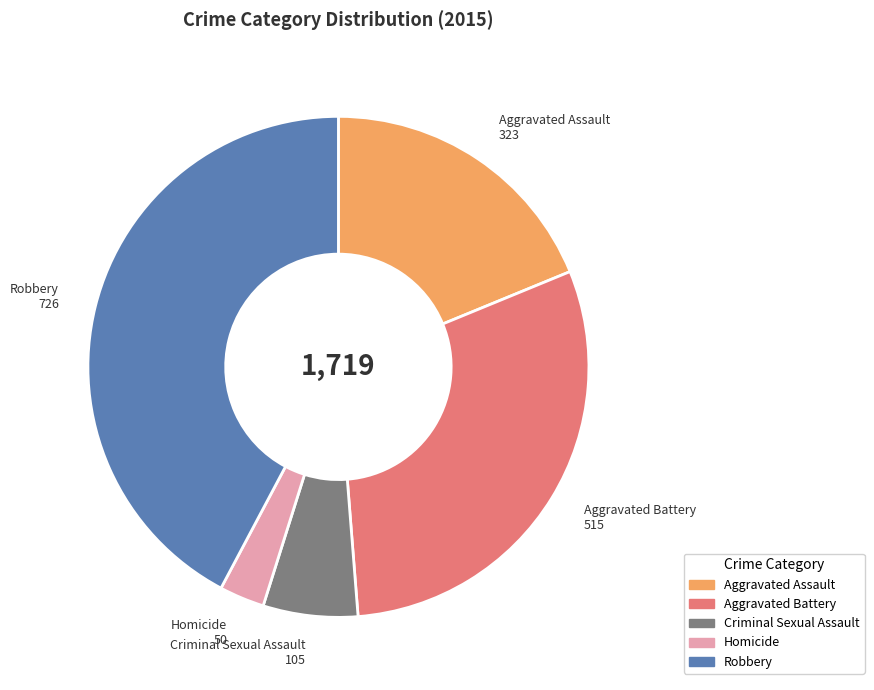

Is the sum of Homicide and Criminal Sexual Assault greater than half?

No